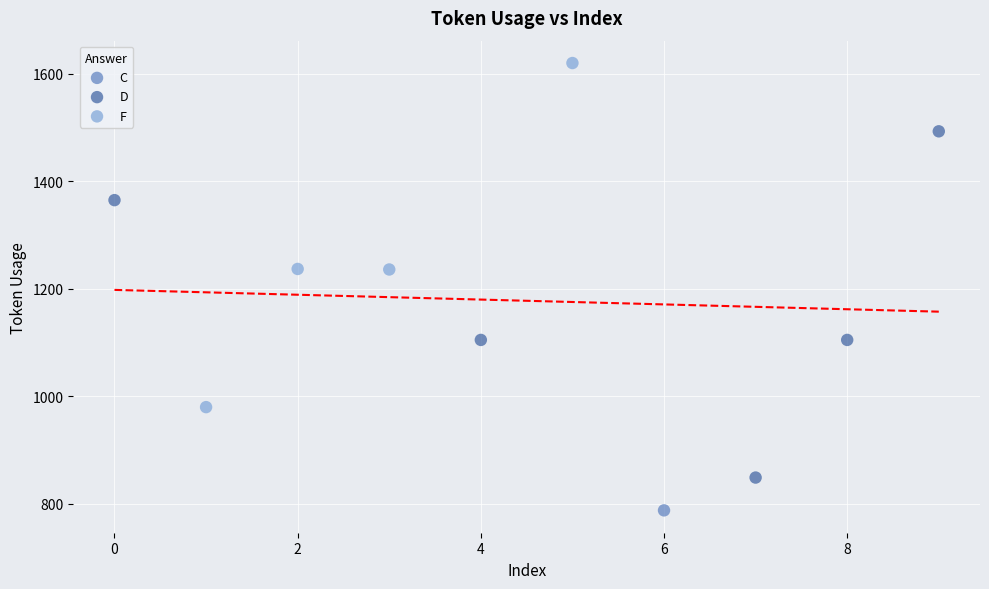

Which series contains the highest Y value?

F